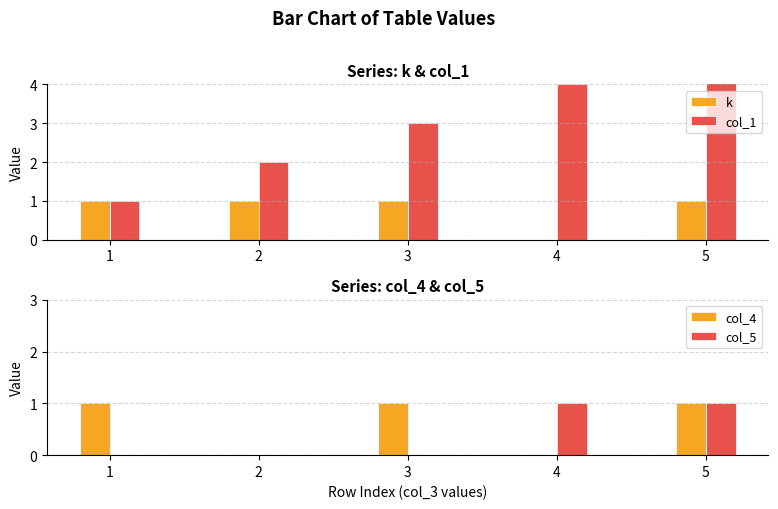

At 2, list the series in order from largest to smallest.

col_1, k, col_4, col_5